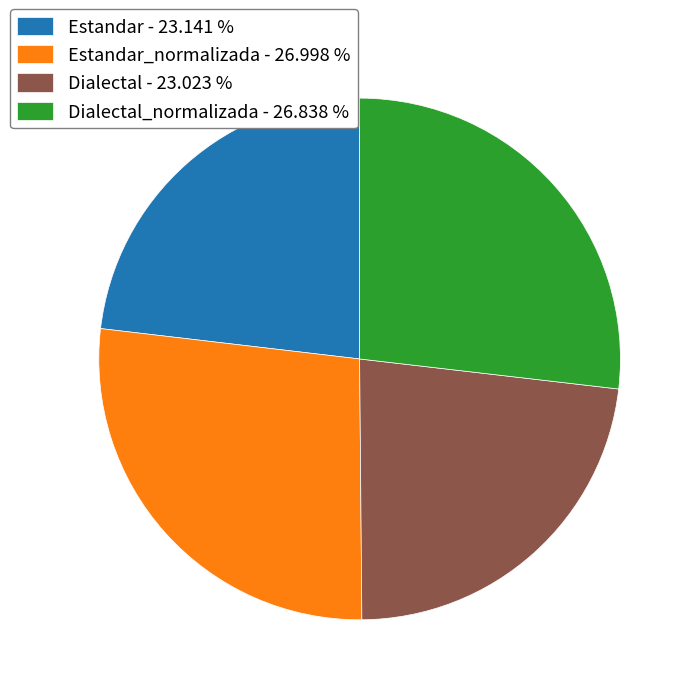

Between Estandar_normalizada - 26.998 % and Dialectal - 23.023 %, which is larger?

Estandar_normalizada - 26.998 %